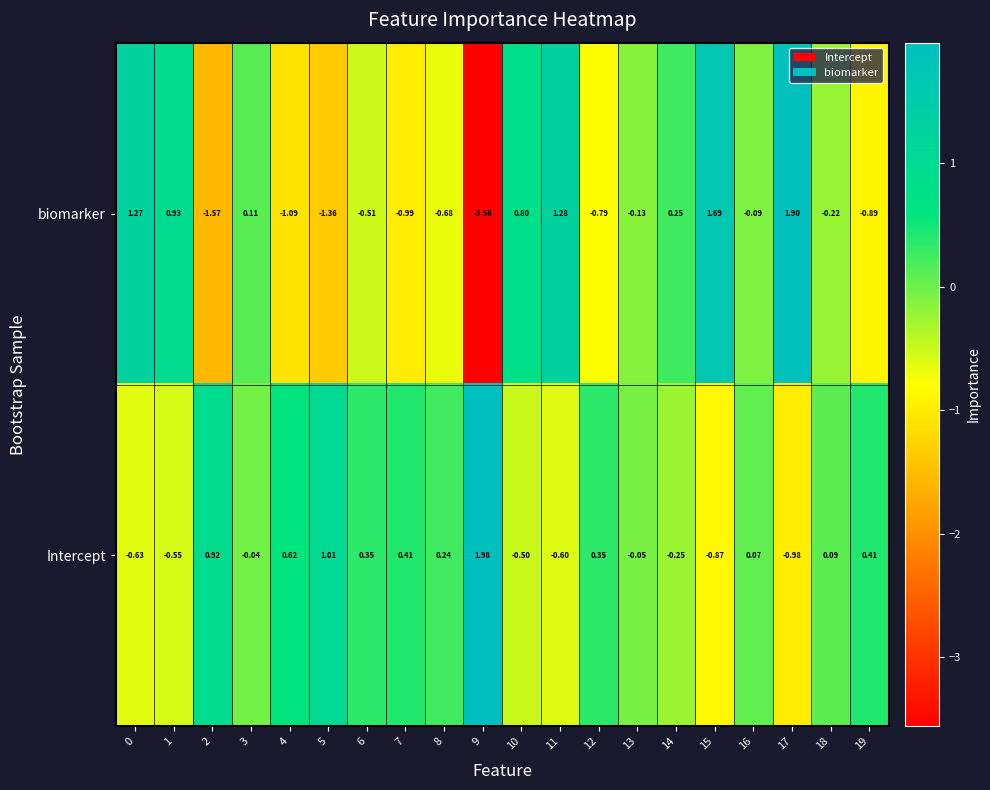

Which series has the widest spread of values?

biomarker